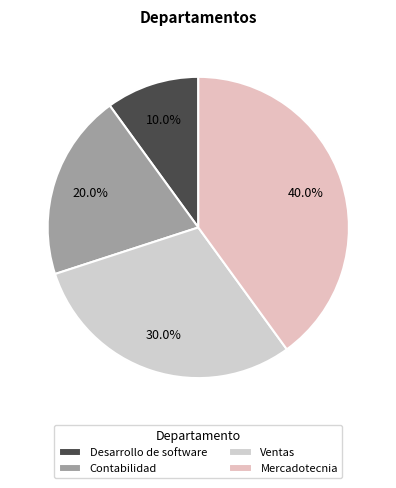

Count the number of slices in the pie.

4